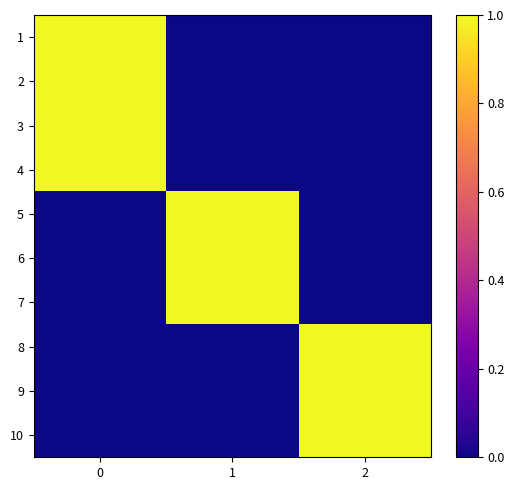

At how many categories does at least one series exceed 0?

3